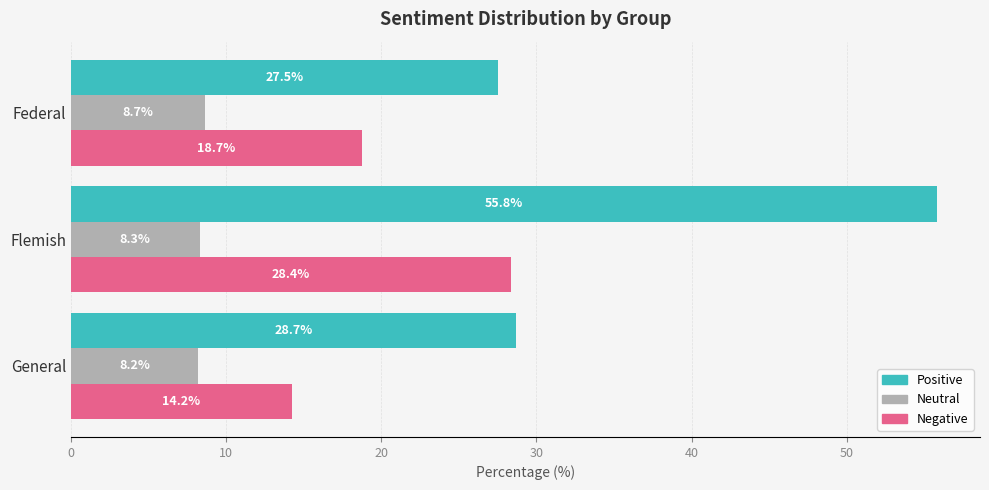

What is the average value of the Negative series?

20.4